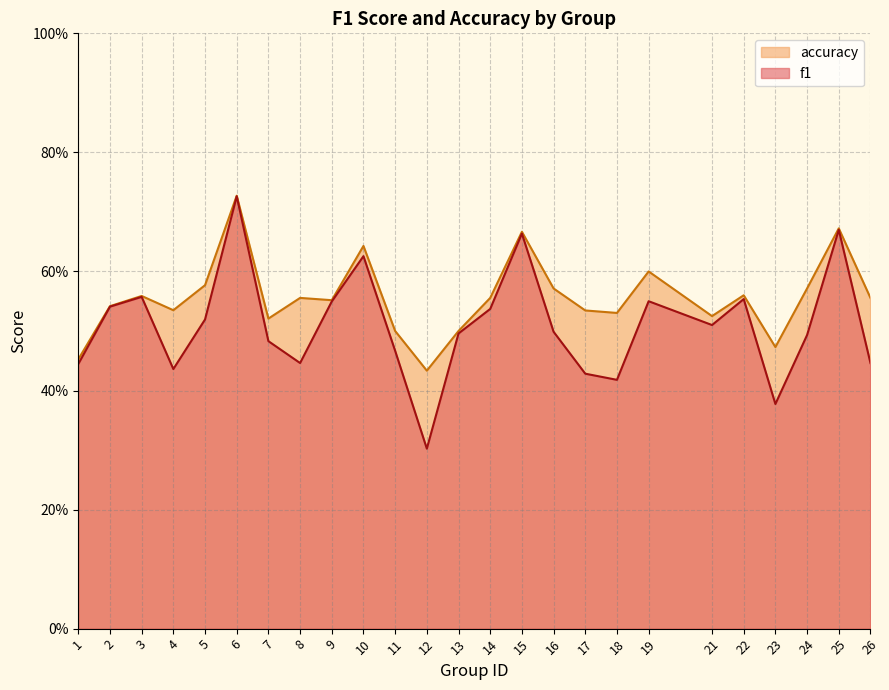

What are all the series names shown in the legend?

accuracy, f1